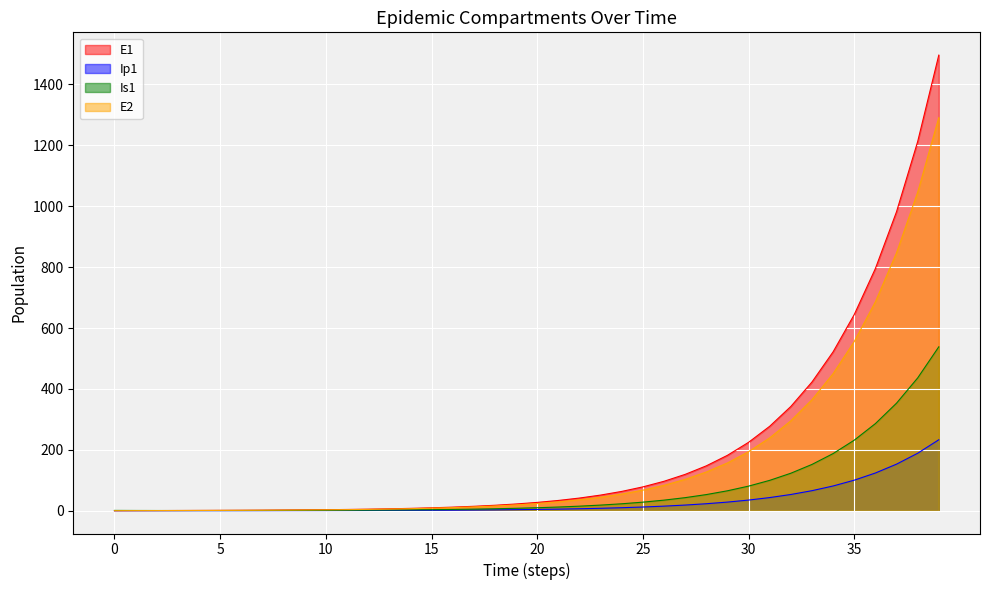

Does the chart display data point markers on the line(s)?

No